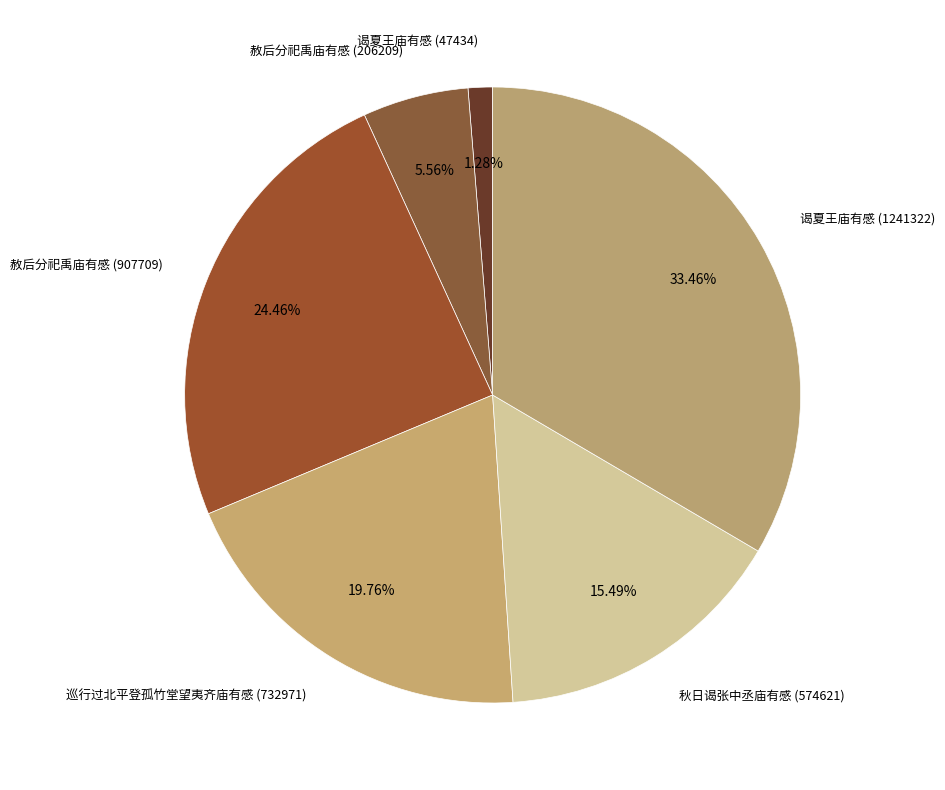

Between 秋日谒张中丞庙有感 (574621) and 赦后分祀禹庙有感 (206209), which is larger?

秋日谒张中丞庙有感 (574621)